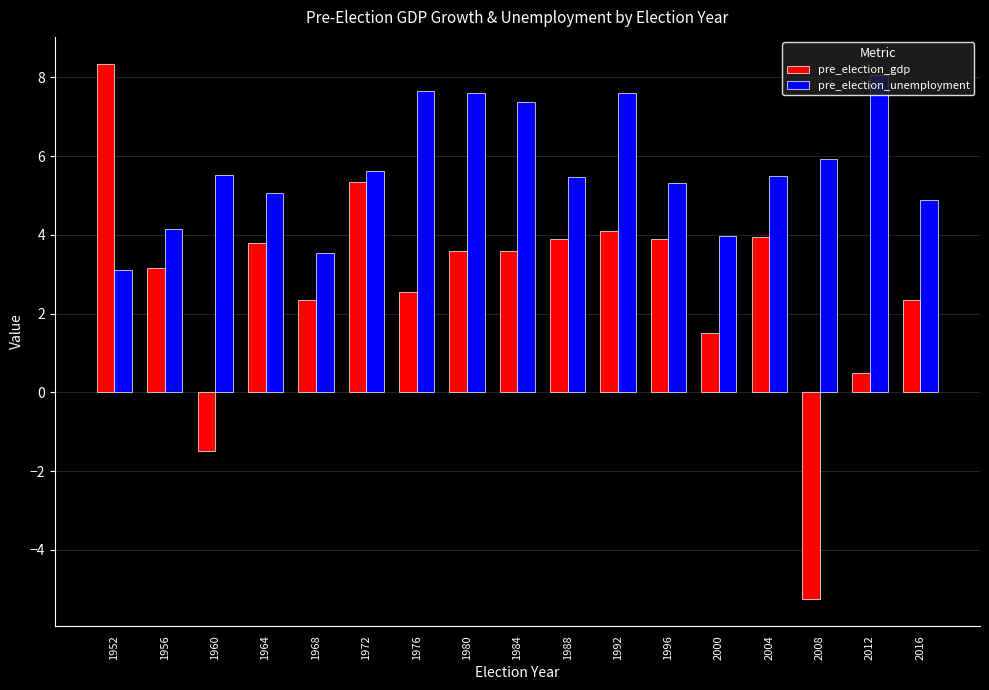

Which series has the largest total across all categories?

pre_election_unemployment